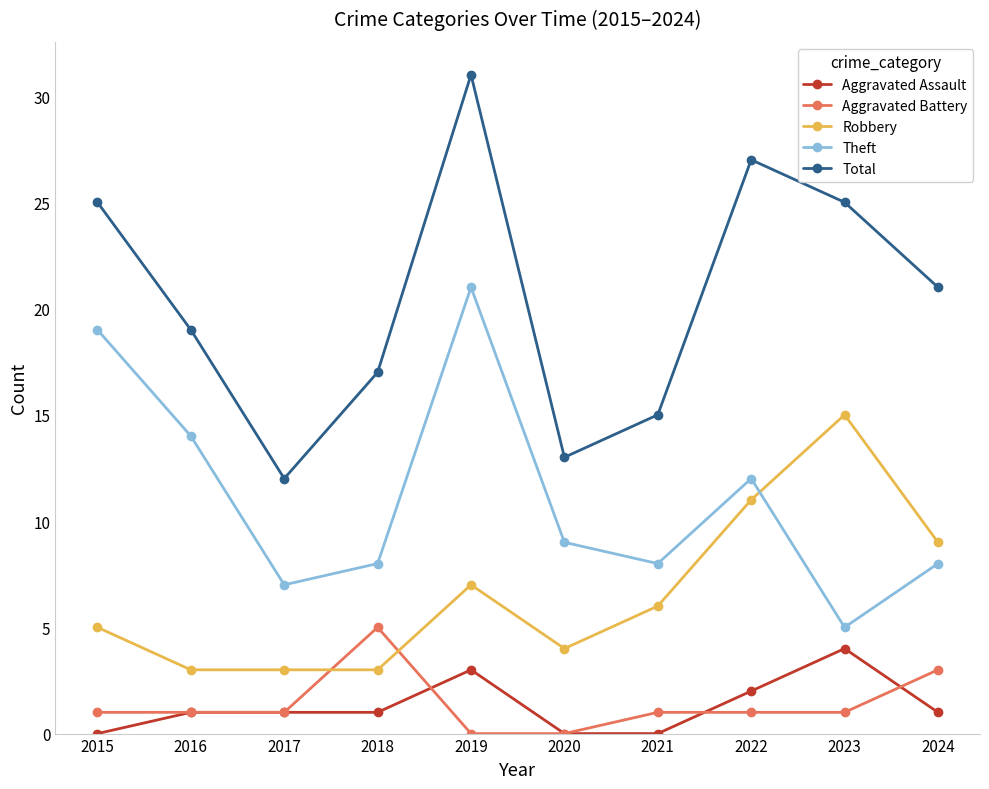

At which label does Theft reach its minimum?

2023